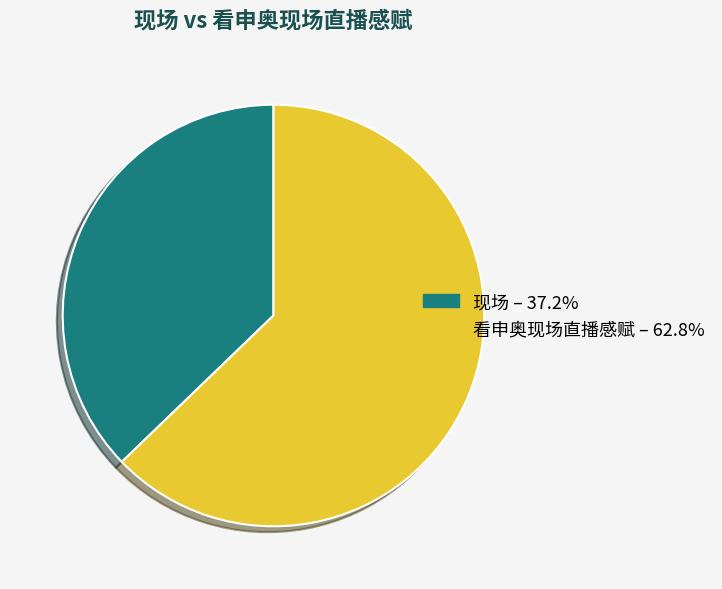

Which has a higher value, 看申奥现场直播感赋 or 现场?

看申奥现场直播感赋